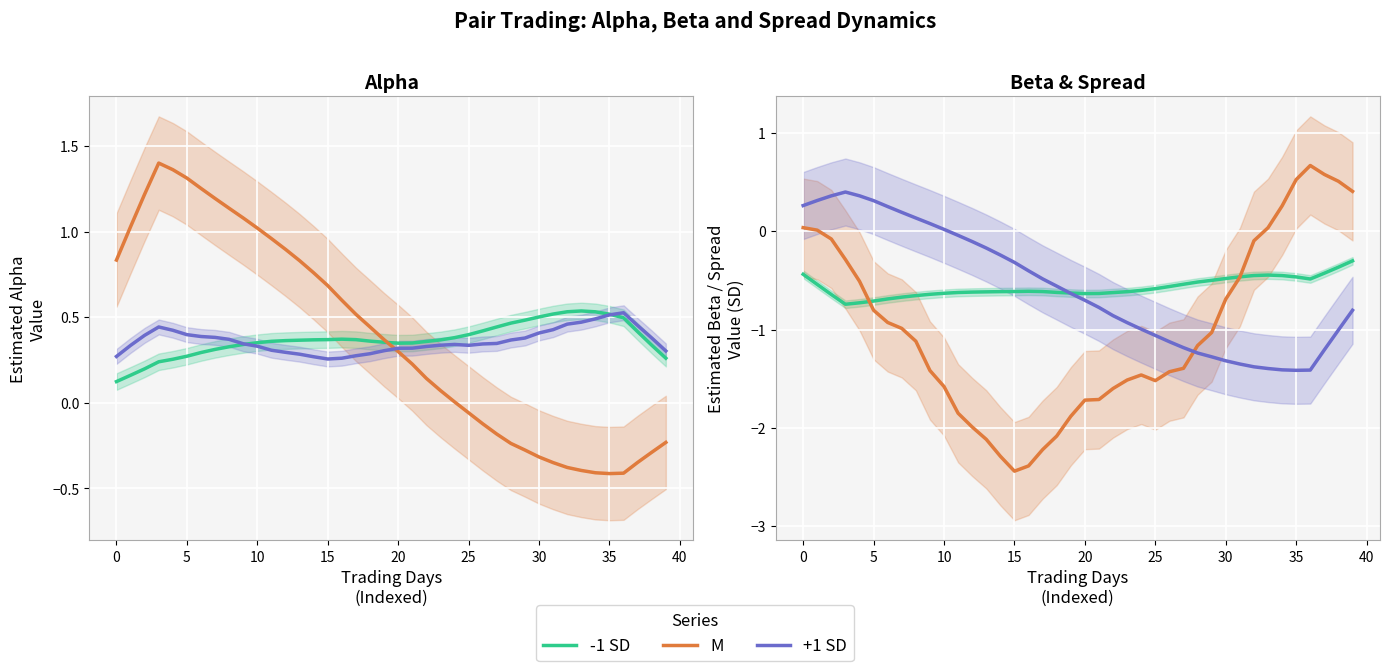

Which label corresponds to the smallest value in the chart?

15